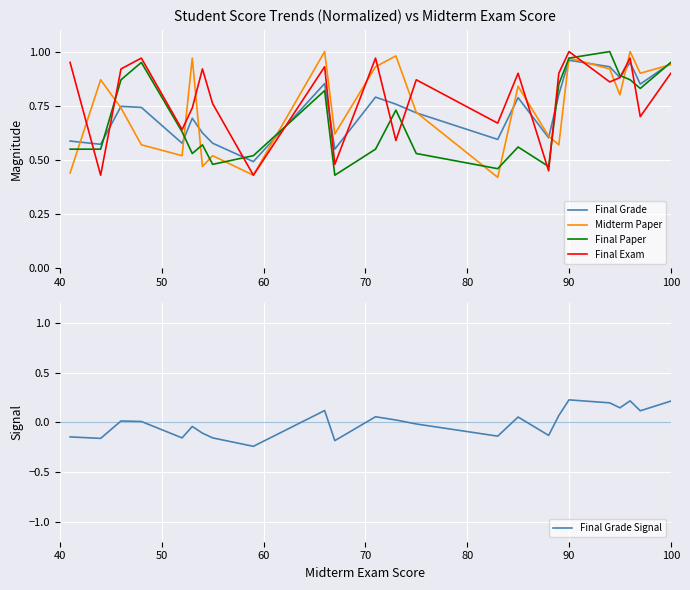

Where do Final Paper and Final Exam first cross each other?

40 and 50